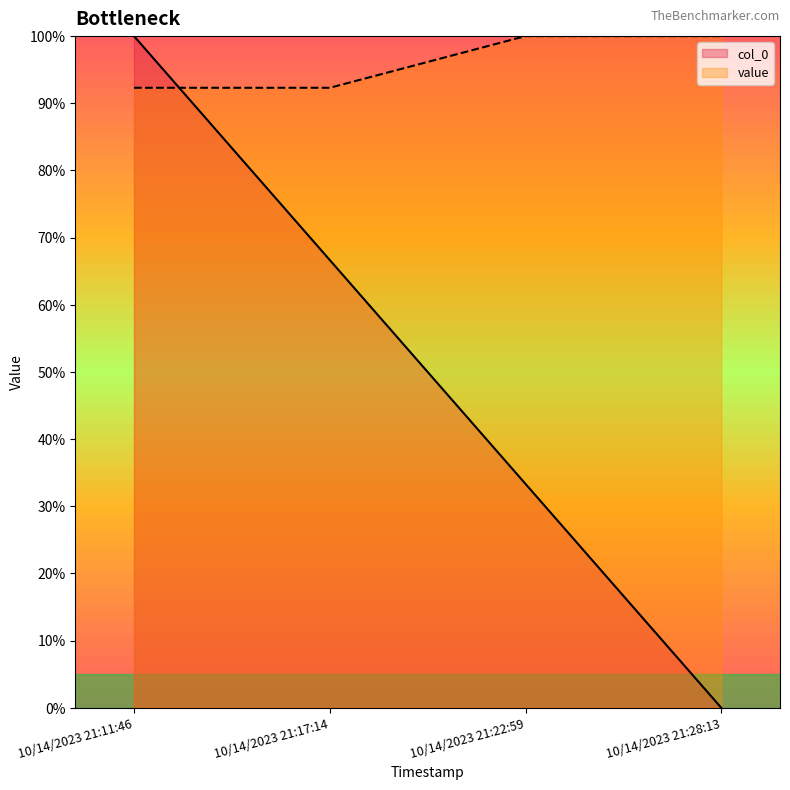

Is it true that col_0 equals 0.0 at 10/14/2023 21:28:13?

True